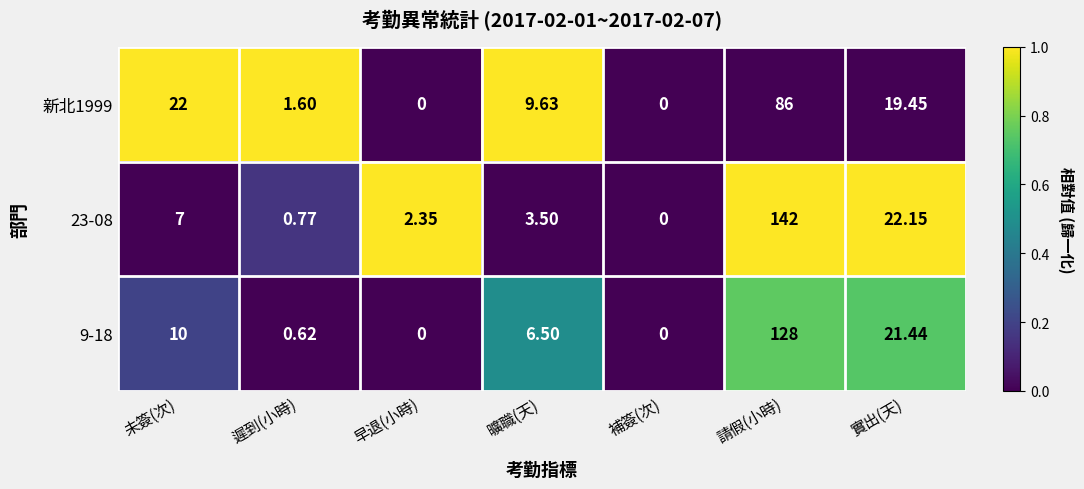

At which label is 23-08 closest to 71?

實出(天)